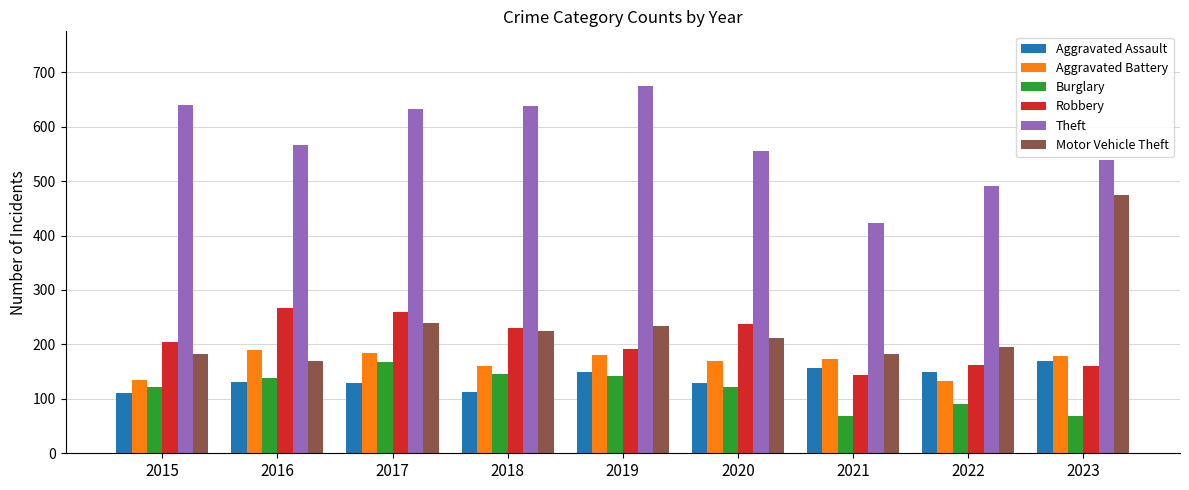

Does the chart contain any negative values?

No